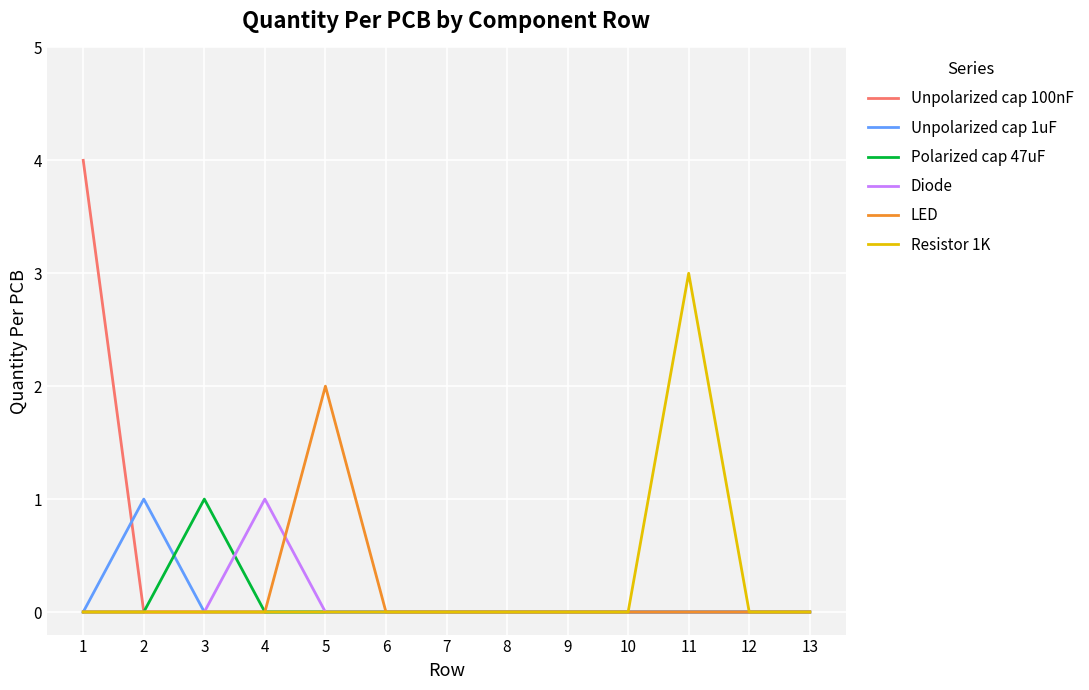

Between 1 and 7, which series saw the biggest shift?

Unpolarized cap 100nF